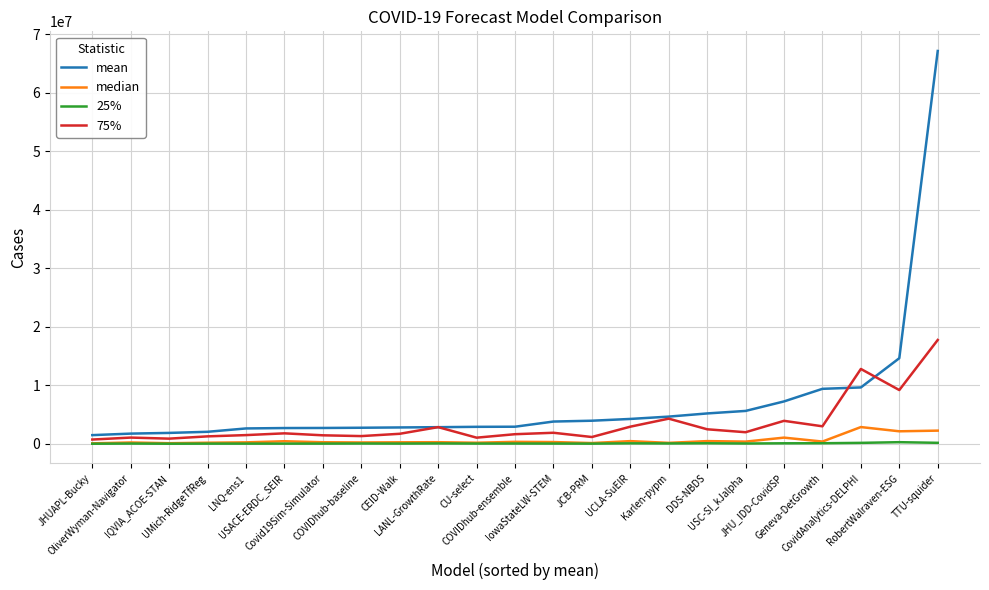

Where is median nearest to the value 1467790?

JHU_IDD-CovidSP